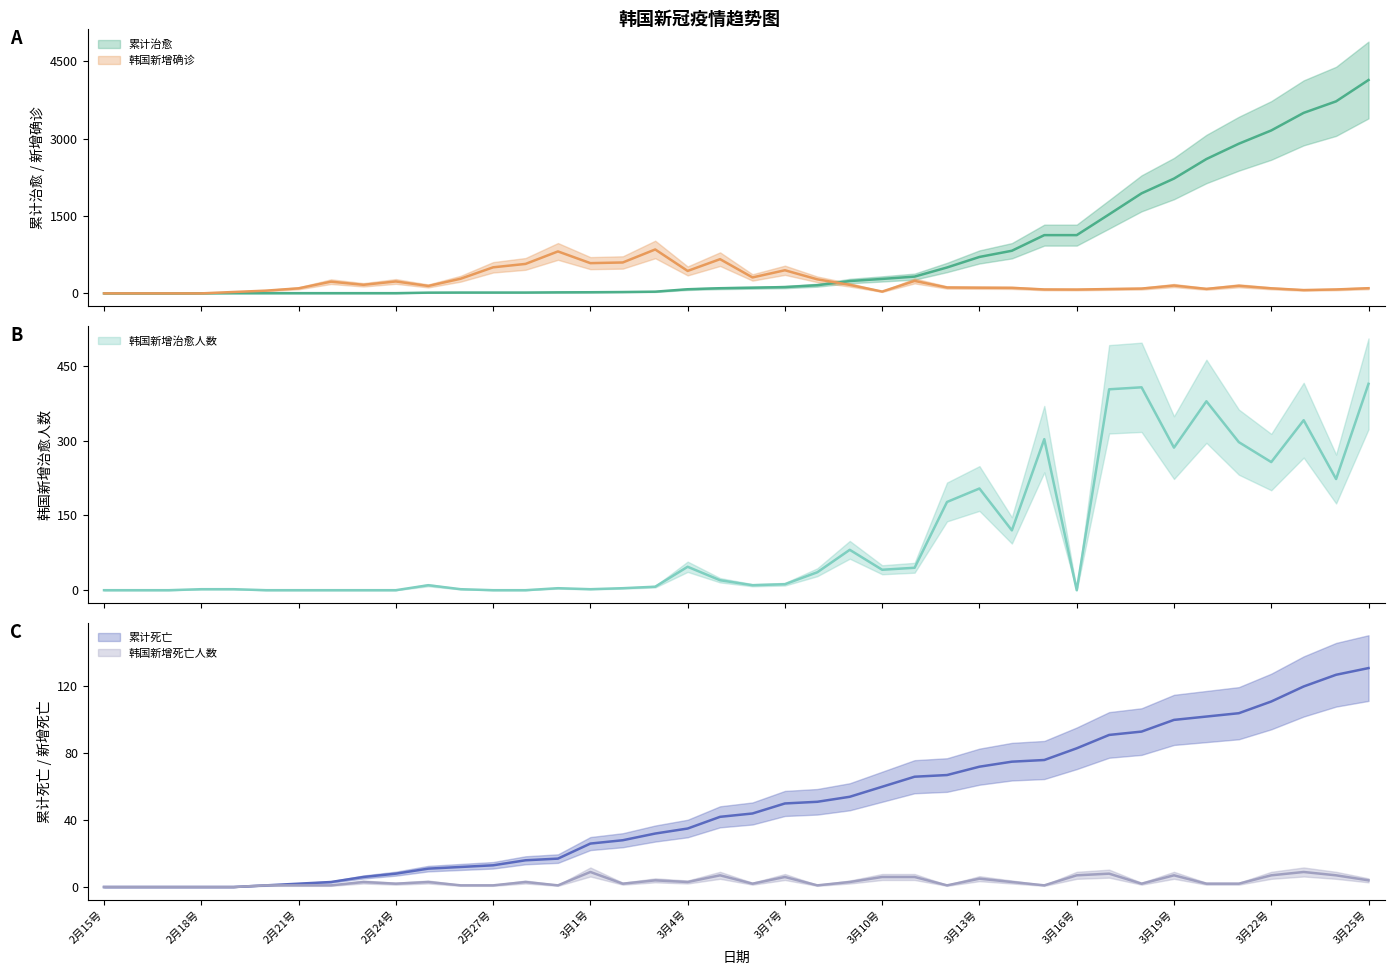

True or false: 韩国新增治愈人数 has a value of 20 at 3月5号.

True